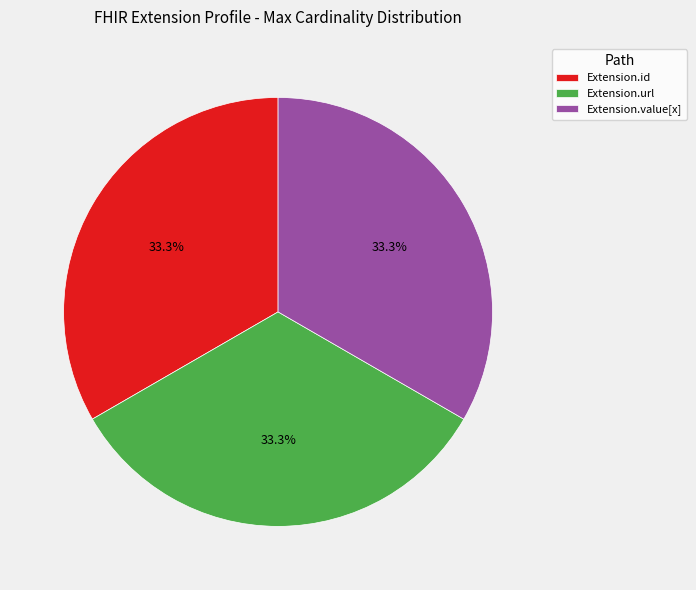

Approximately how many times larger is the value at Extension.url compared to Extension.value[x]?

1.0